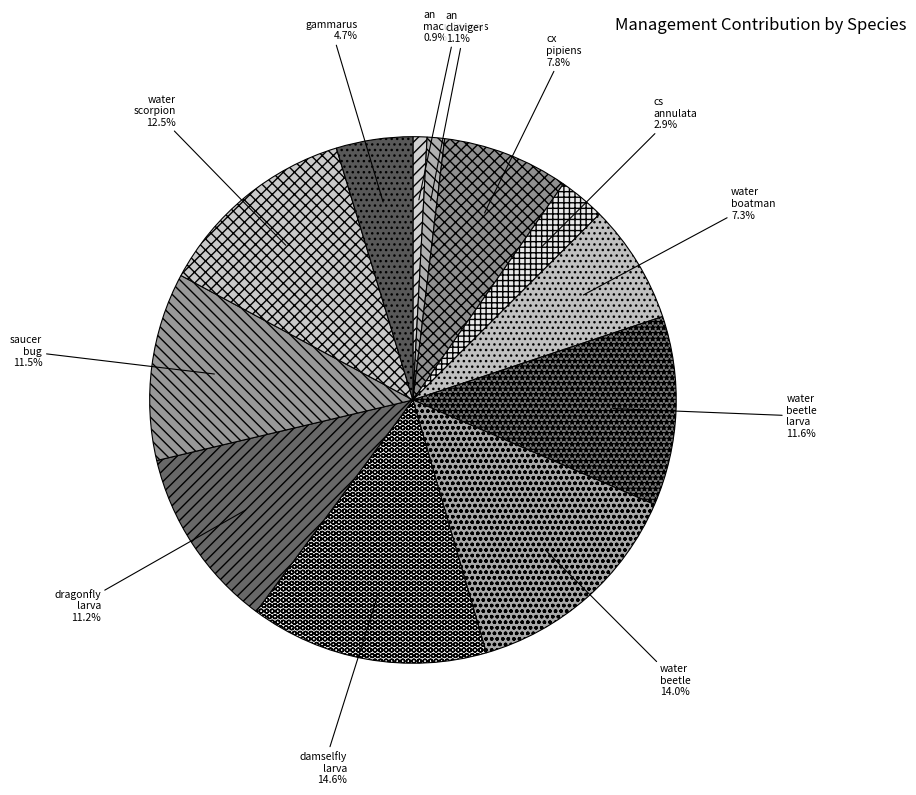

How many segments does this pie chart have?

12